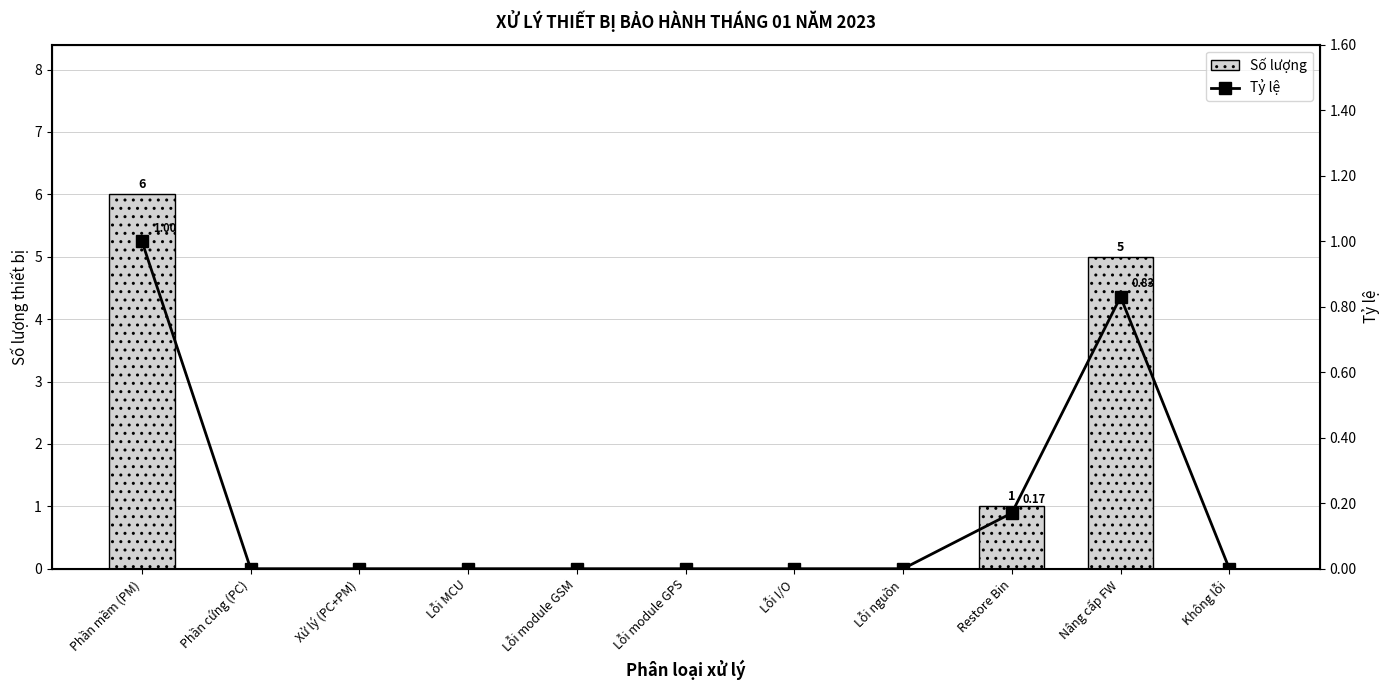

Is it true that Số lượng equals 0.0 at Không lỗi?

True